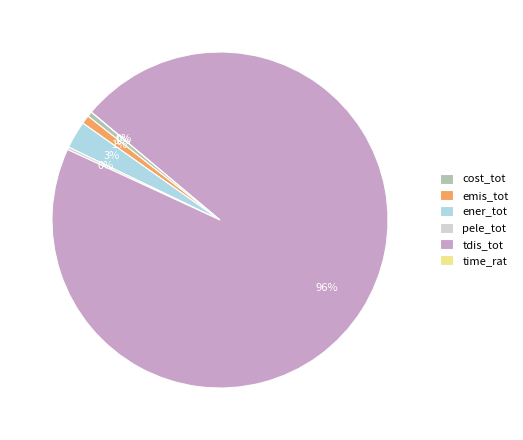

What is the majority slice?

tdis_tot